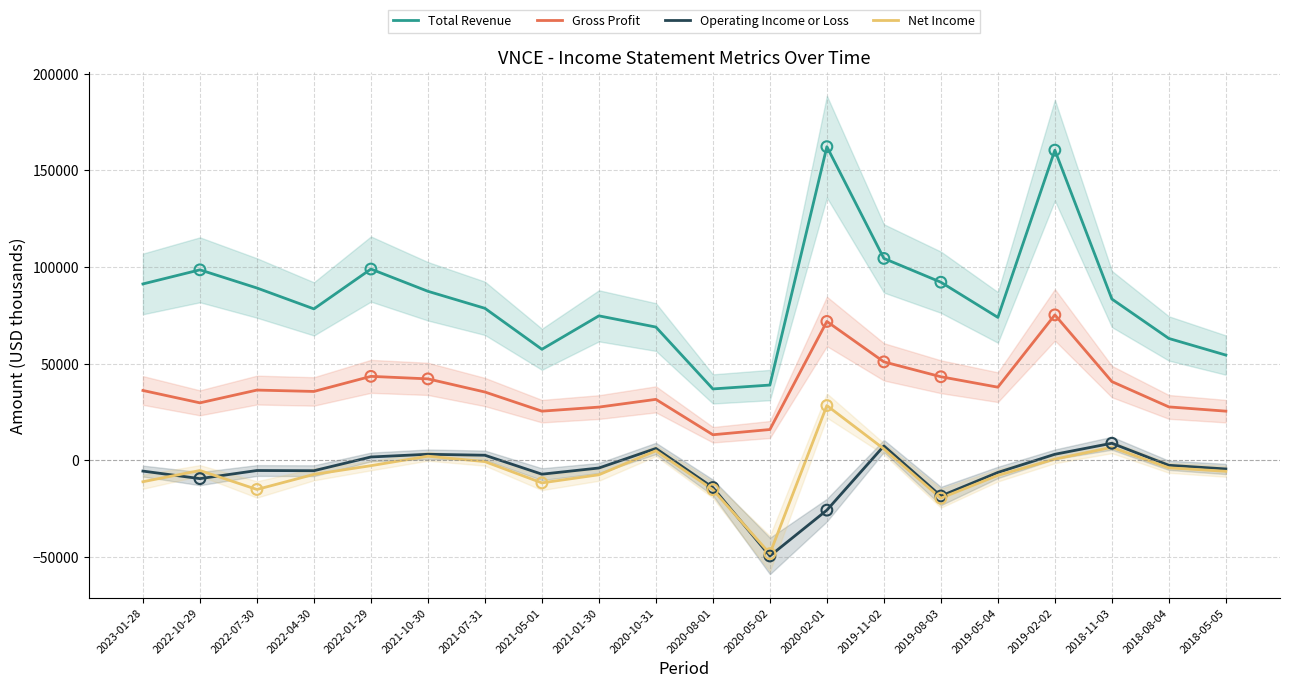

Which series reaches the maximum Y coordinate?

Total Revenue